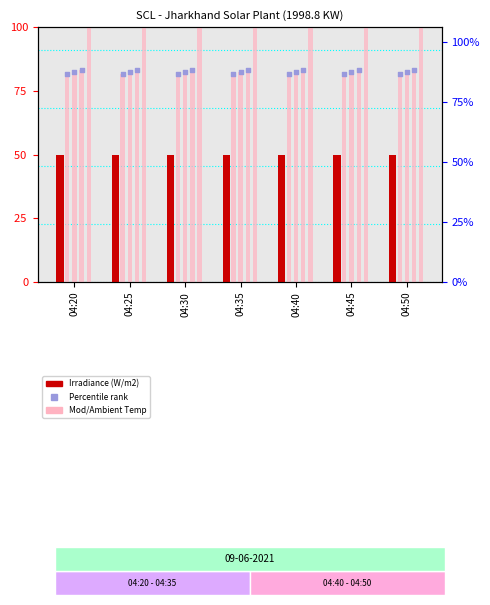

At how many categories does at least one series exceed 73?

7